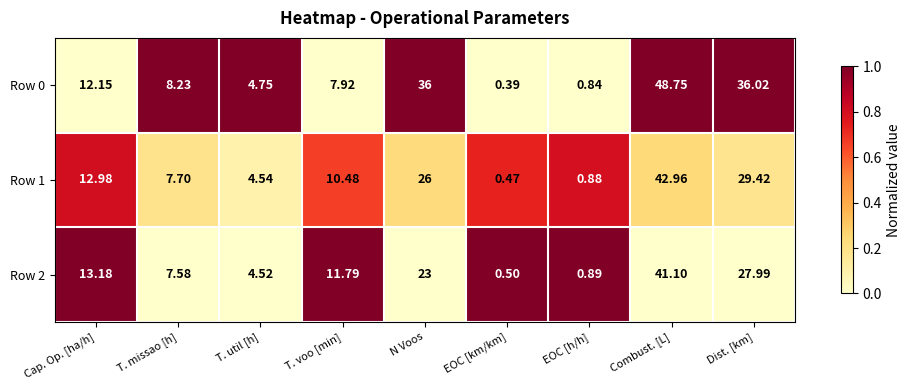

At which label does Row 2 first exceed 11?

Cap. Op. [ha/h]